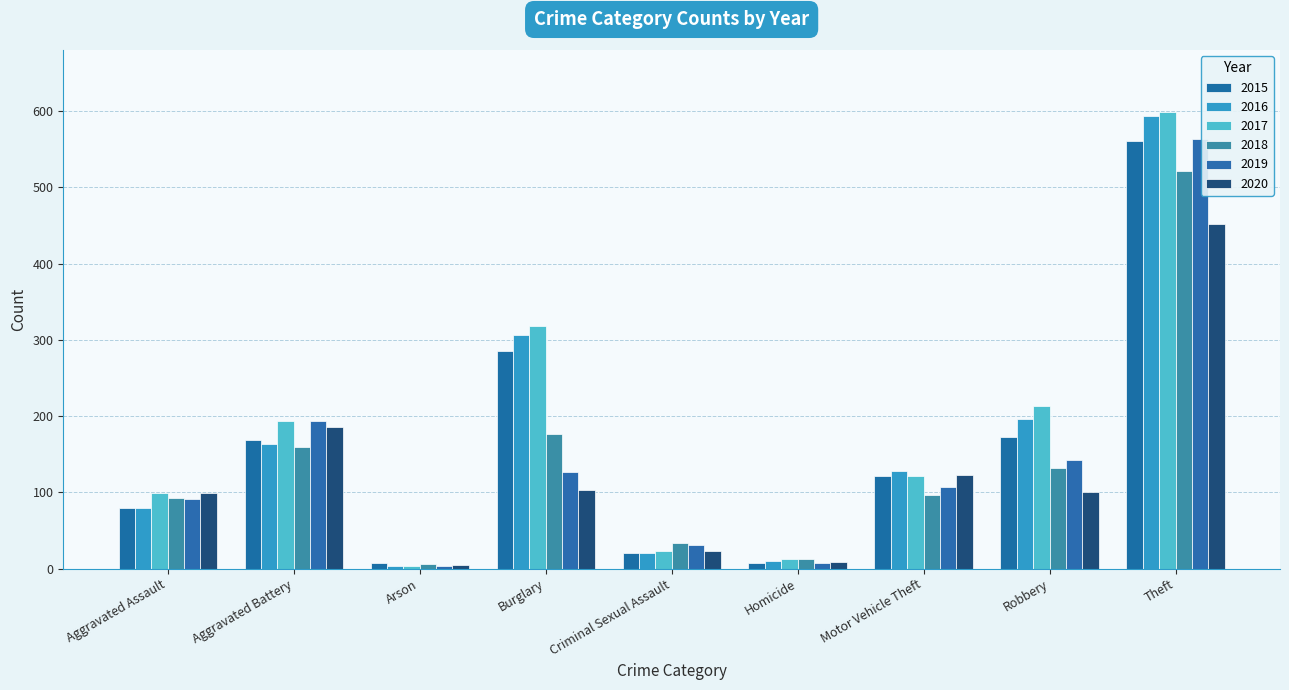

What is the difference between the 2016 values at Aggravated Assault and Criminal Sexual Assault?

59